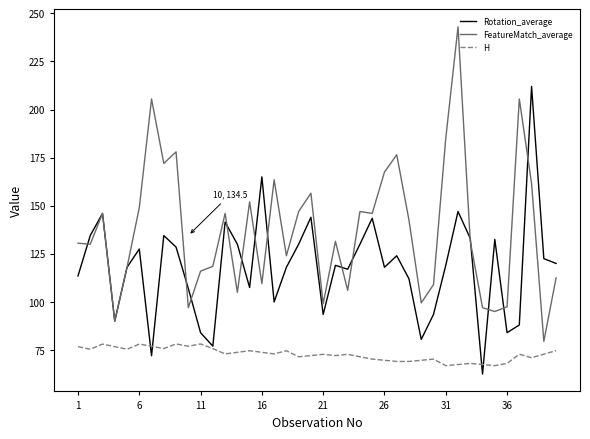

Which series has the widest spread of values?

FeatureMatch_average